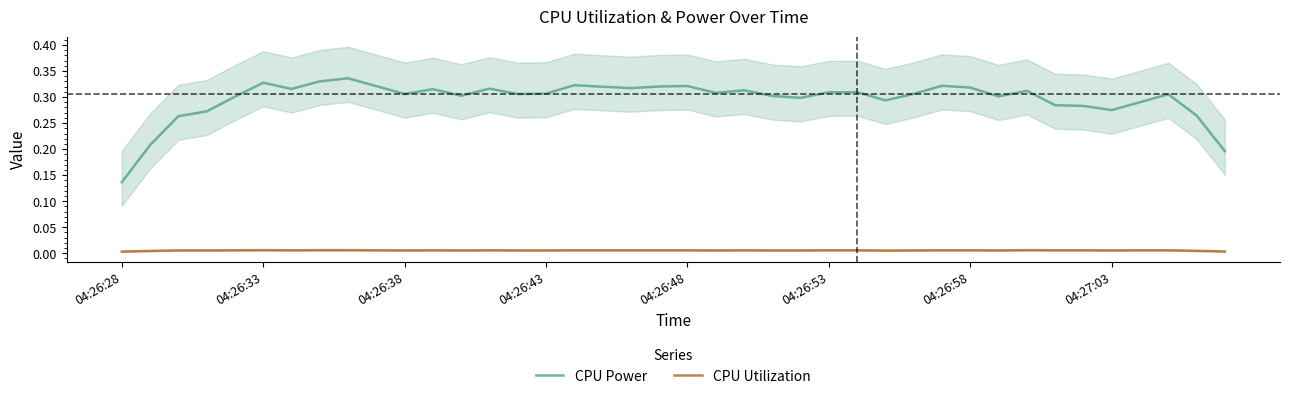

How many interior local peaks does the CPU Utilization series have?

10